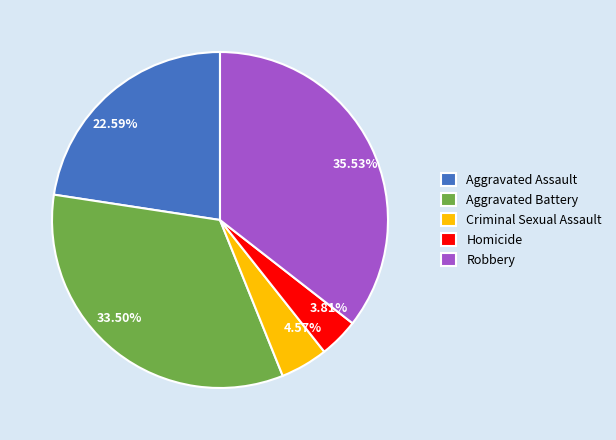

What percentage is NOT represented by Homicide?

96.2%